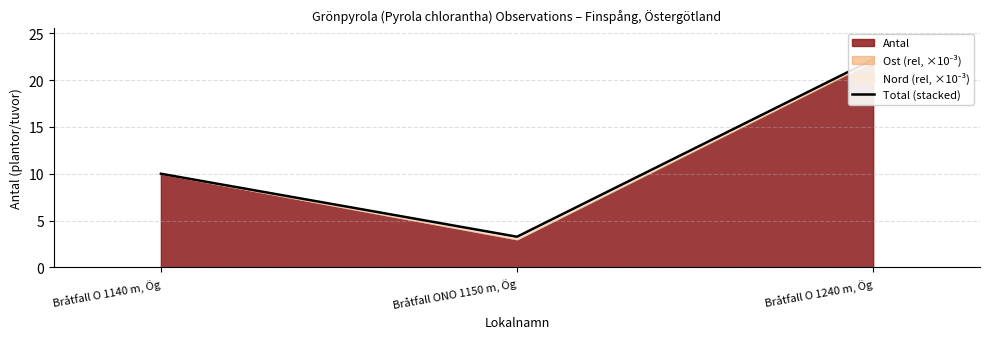

Rank the categories by value from highest to lowest.

Bråtfall O 1240 m, Ög, Bråtfall O 1140 m, Ög, Bråtfall ONO 1150 m, Ög